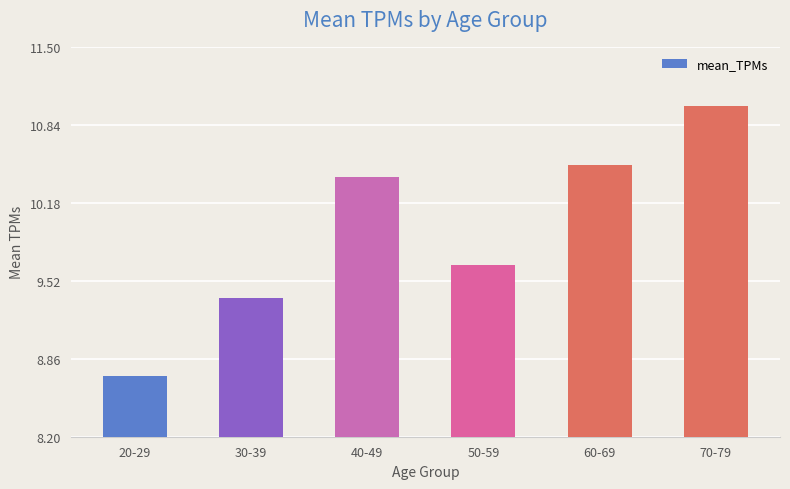

The value at 60-69 is 17.3. True or false?

False